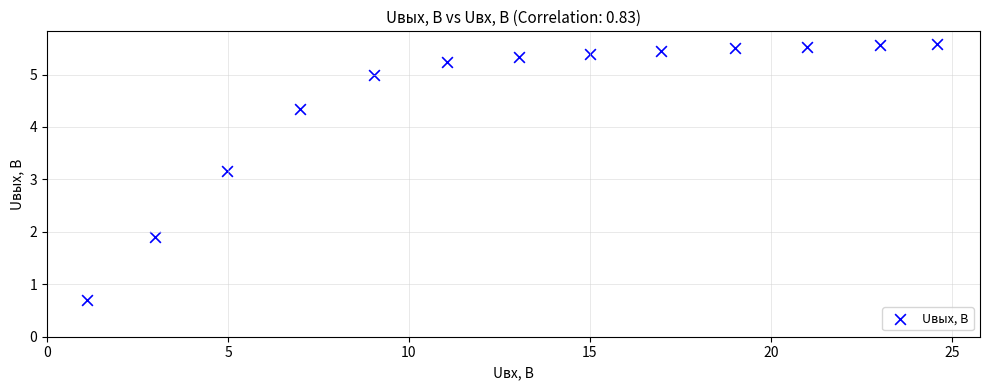

What Y value in the scatter plot is closest to 3?

3.2